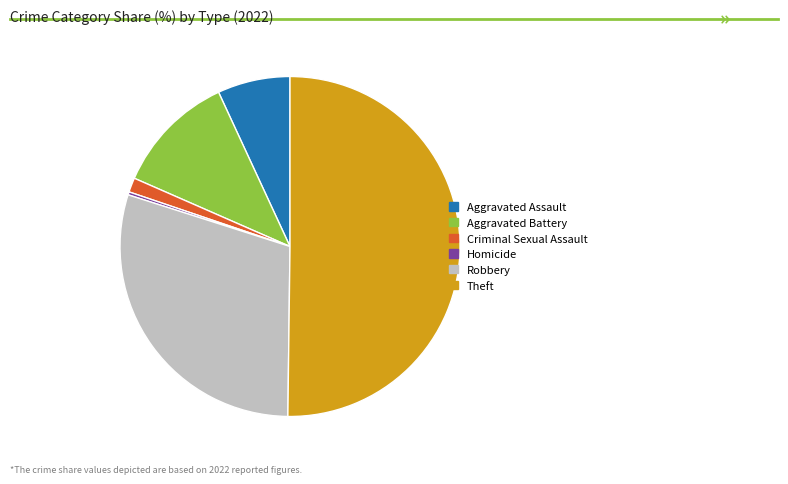

Which has a higher value, Homicide or Aggravated Assault?

Aggravated Assault